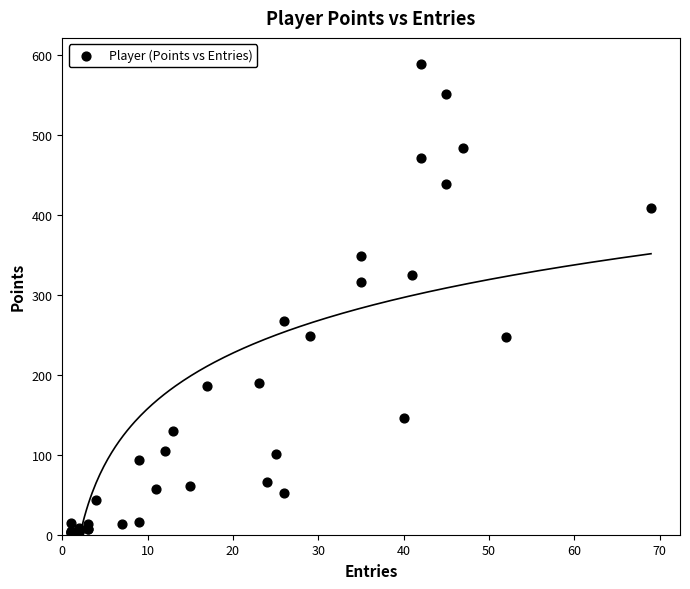

What Y value in the scatter plot is closest to 295?

316